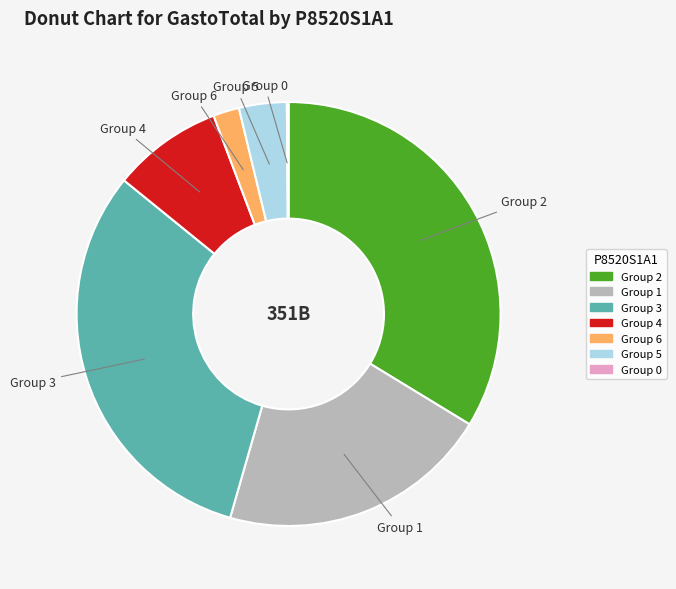

Approximately how many times larger is the value at Group 1 compared to Group 4?

2.5